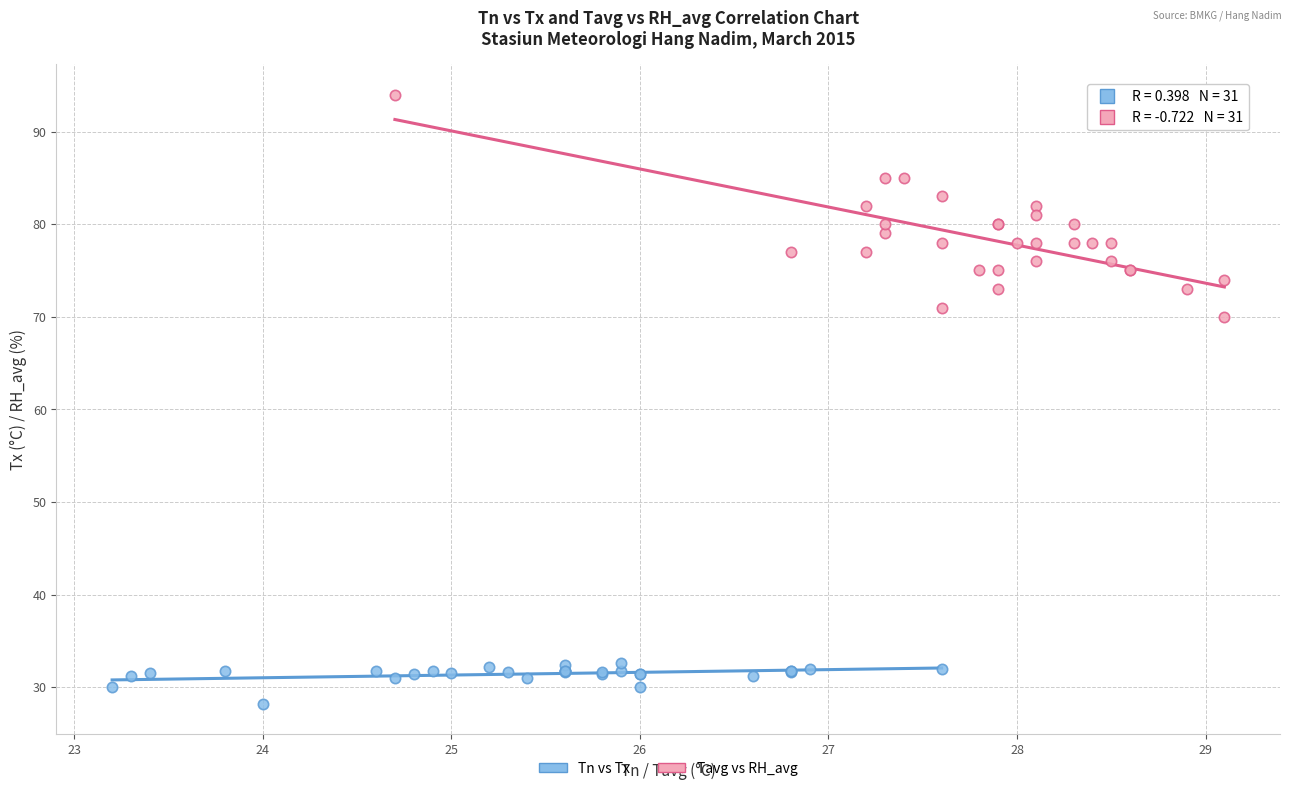

Which series contains the lowest Y value?

Tn vs Tx